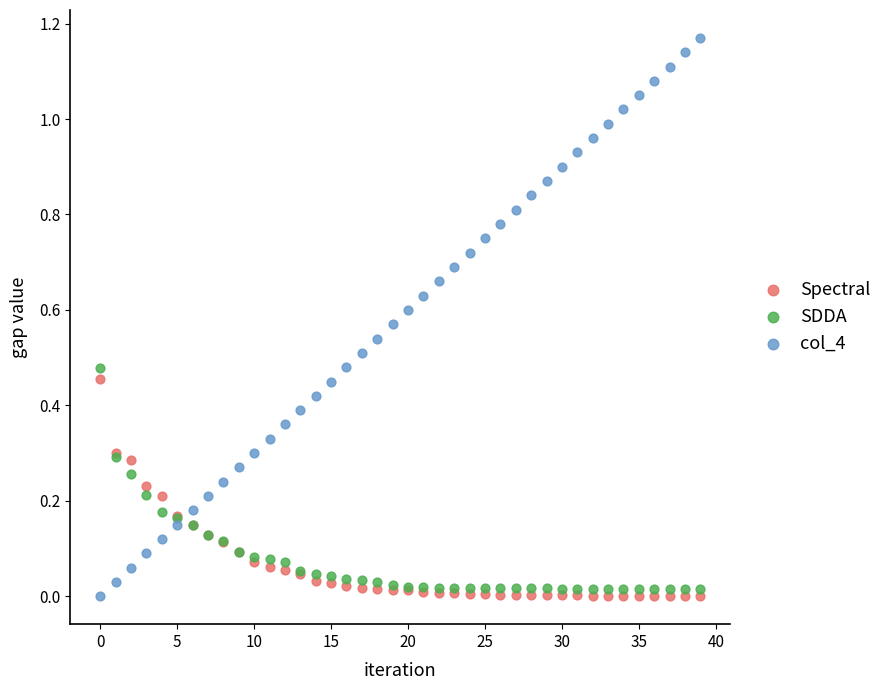

Which series has the widest spread of Y values?

col_4